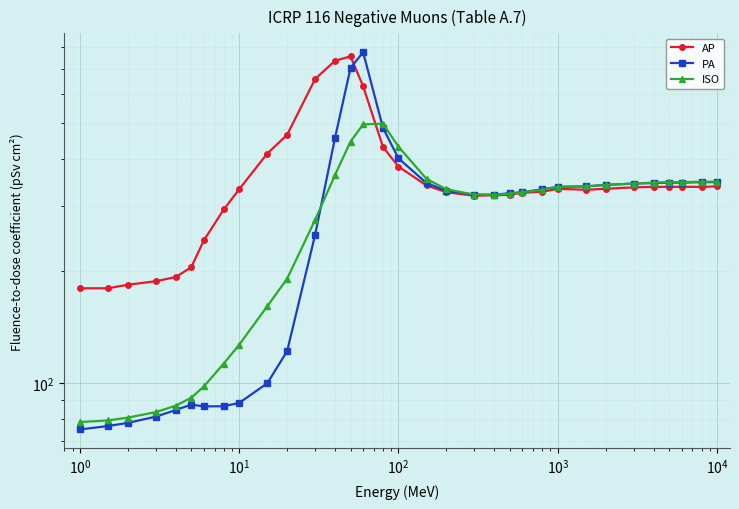

What is the value of the PA point at the 6th from the left?

87.7